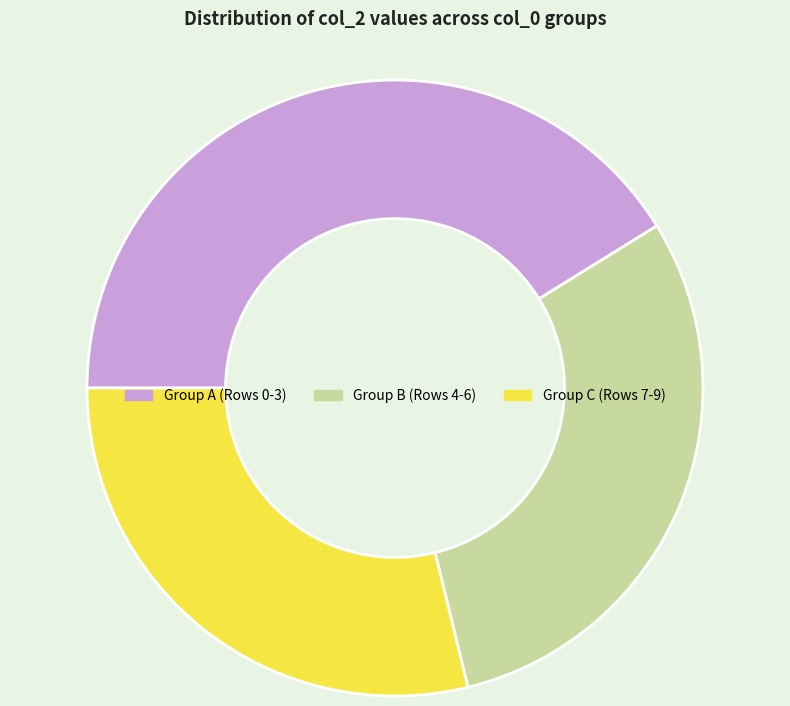

Is it true that Group B (Rows 4-6) is 16% of the pie?

False